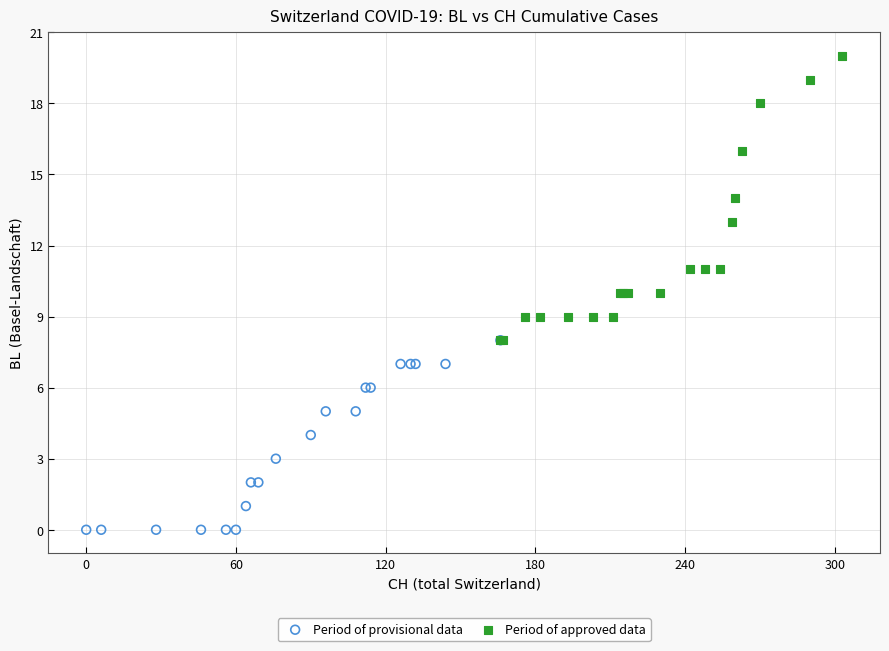

What are all the series names shown in the legend?

Period of provisional data, Period of approved data